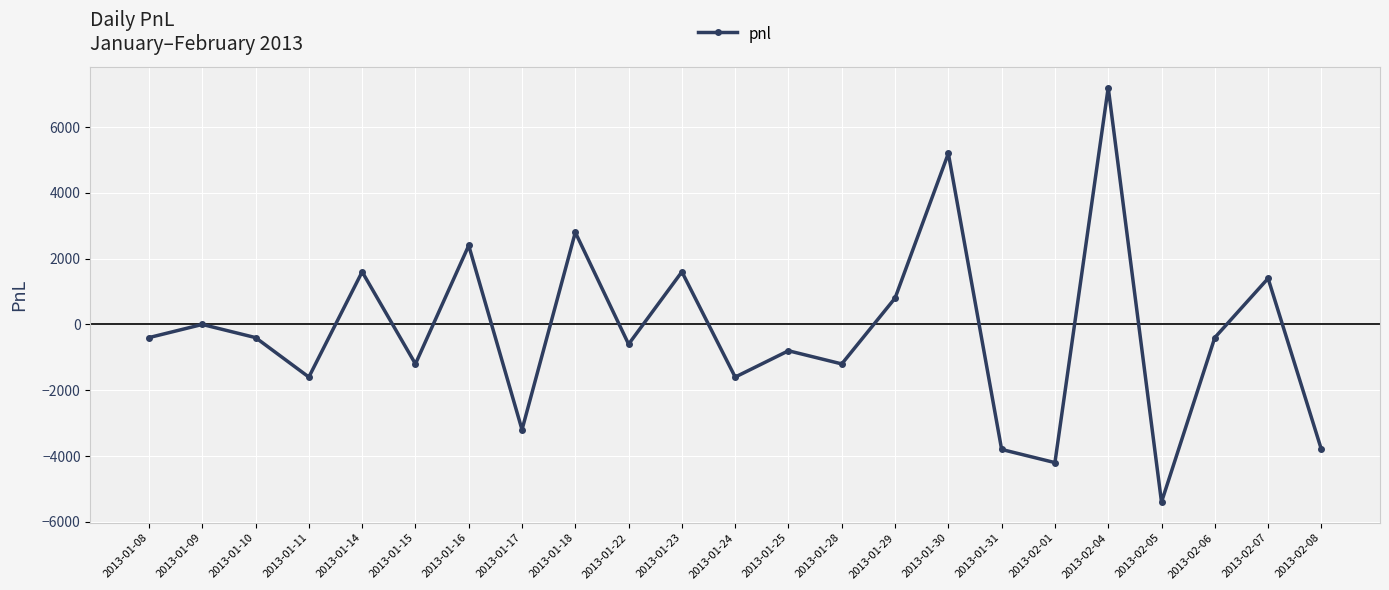

Between 2013-01-18 and 2013-02-01, which is larger?

2013-01-18